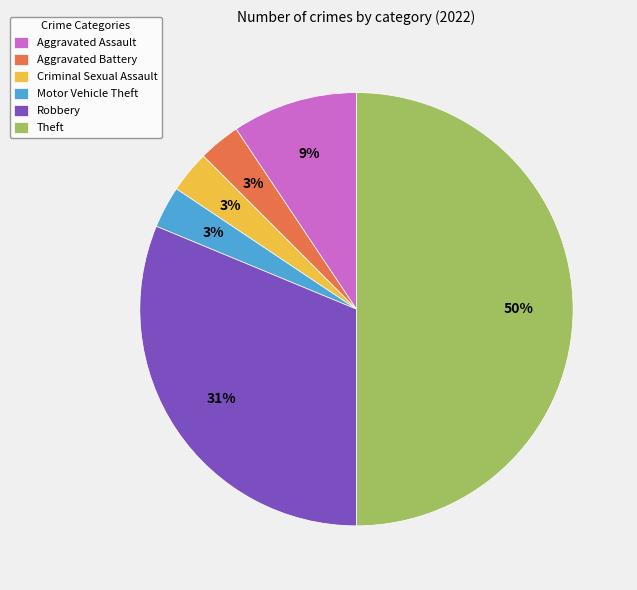

What is the largest slice in the pie chart?

Theft